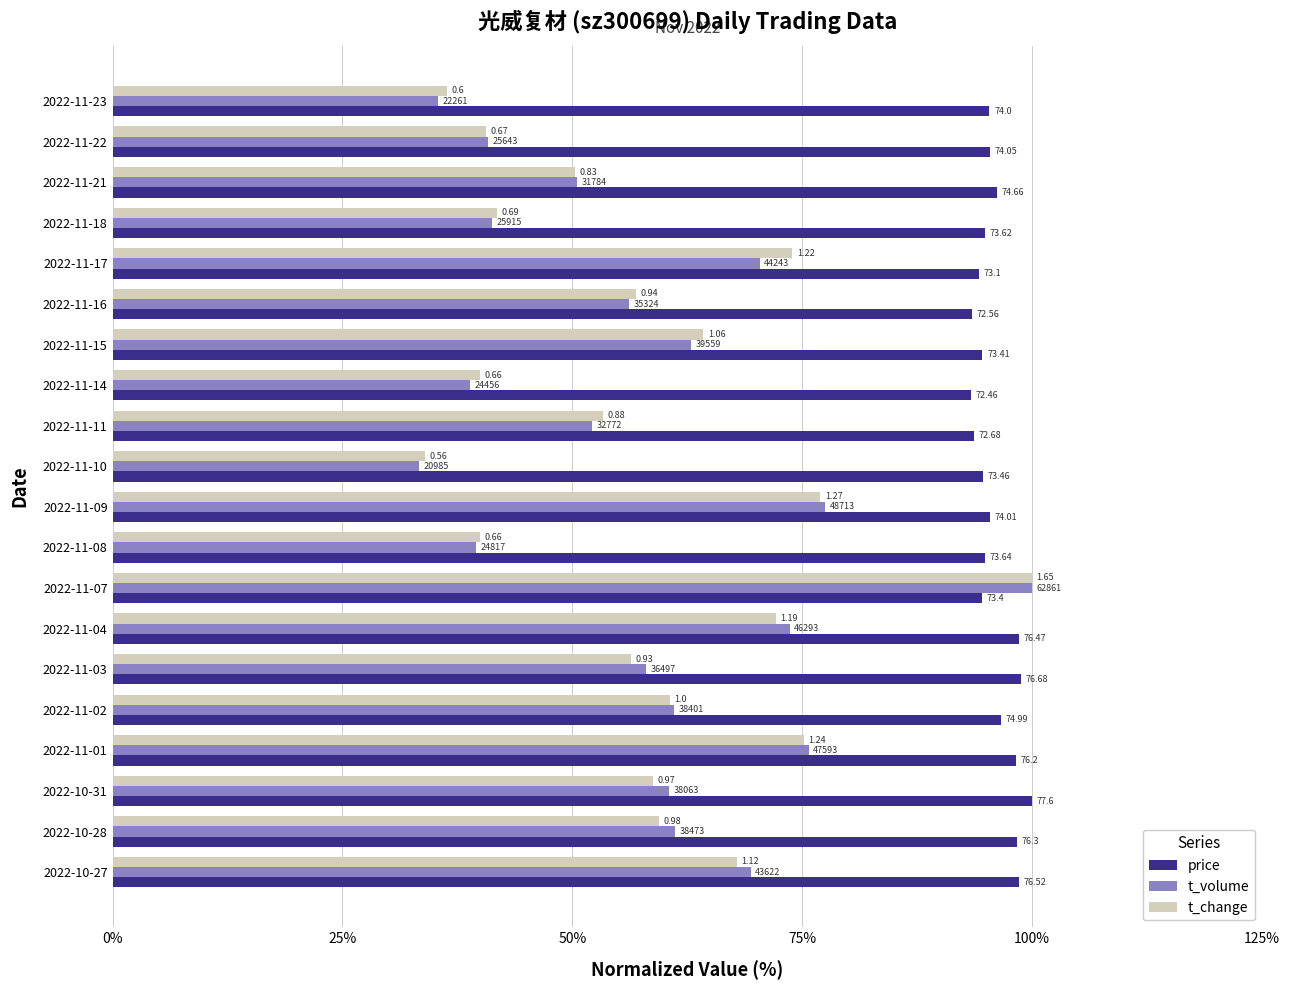

What are all the series names shown in the legend?

price, t_volume, t_change